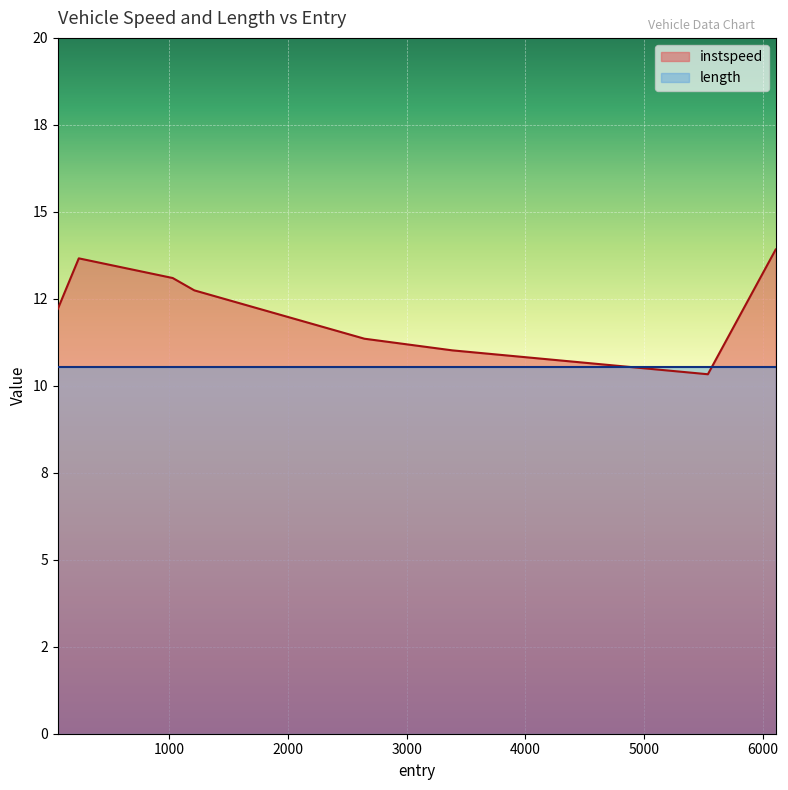

Reading left to right, what are all the values shown in this chart?

12.2	13.7	13.1	12.7	11.4	11.0	10.3	13.9